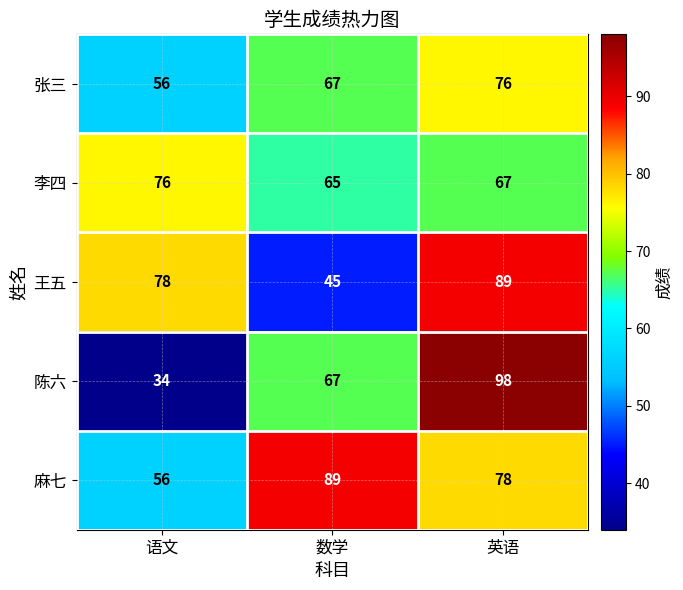

Reading right to left, what are all the values shown in this chart?

张三: 76	67	56
李四: 67	65	76
王五: 89	45	78
陈六: 98	67	34
麻七: 78	89	56